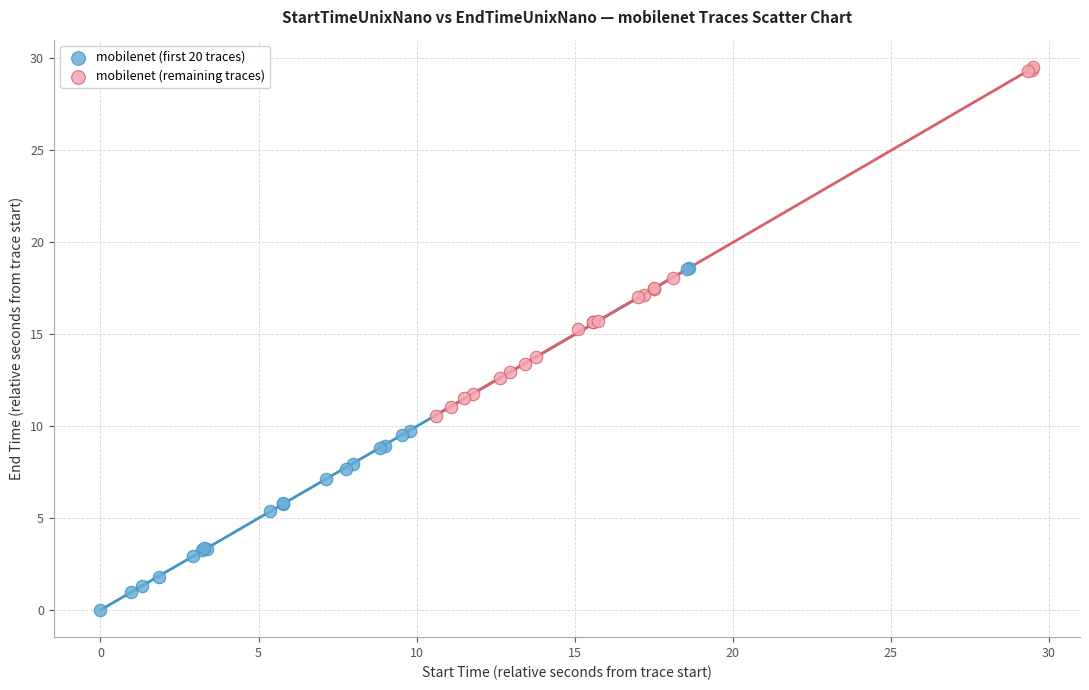

Which series contains the highest Y value?

mobilenet (remaining traces)